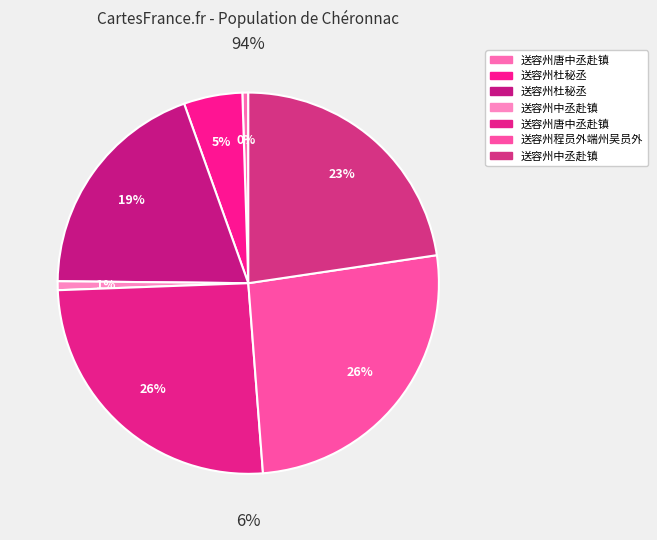

To the nearest percent, what is the combined percentage of 送容州唐中丞赴镇 and 送容州程员外端州吴员外?

27%